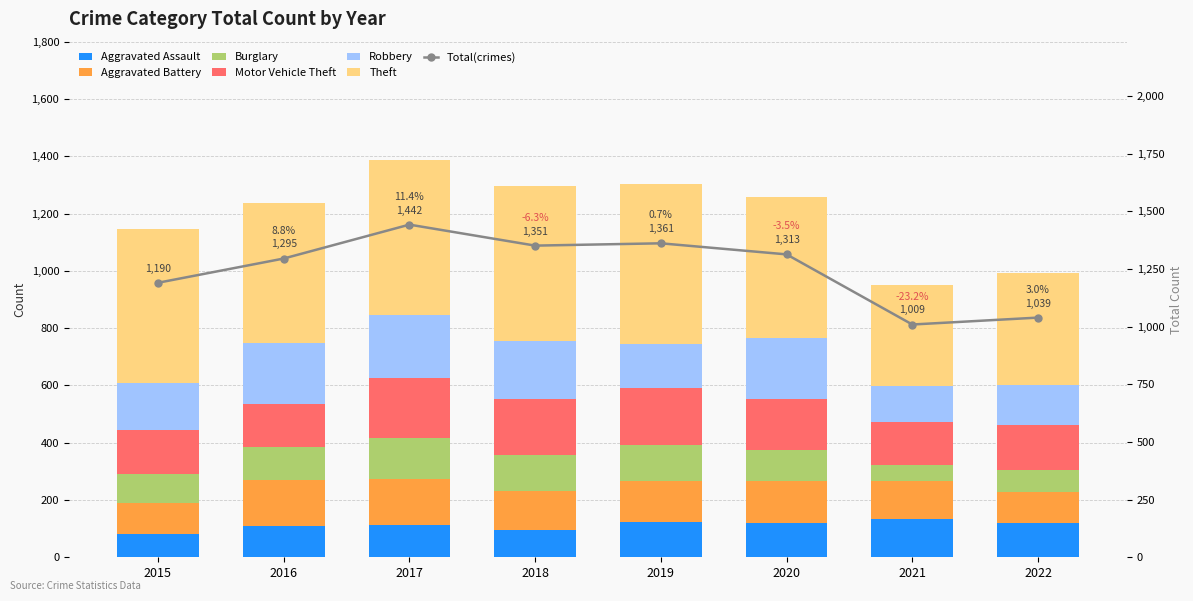

The value of Robbery at 2020 is 215. True or false?

True